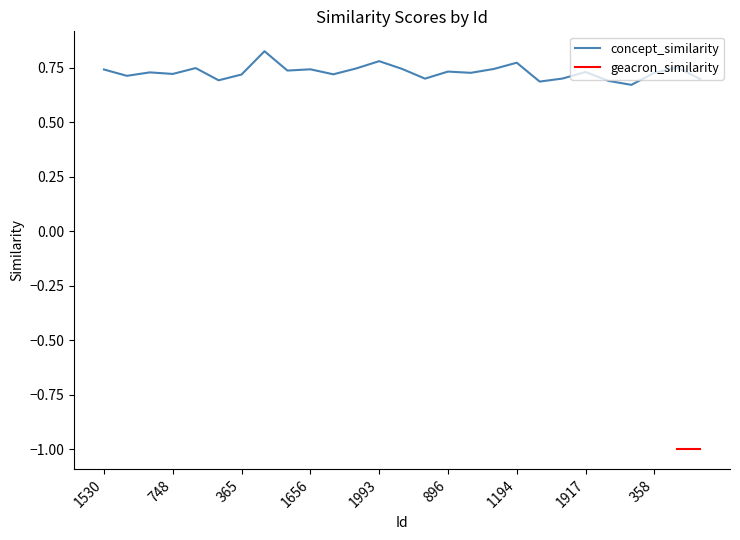

Reading left to right, transcribe all the data shown in this chart.

0.7	0.7	0.7	0.7	0.7	0.7	0.7	0.8	0.7	0.7	0.7	0.7	0.8	0.7	0.7	0.7	0.7	0.7	0.8	0.7	0.7	0.7	0.7	0.7	0.7	0.8	0.7